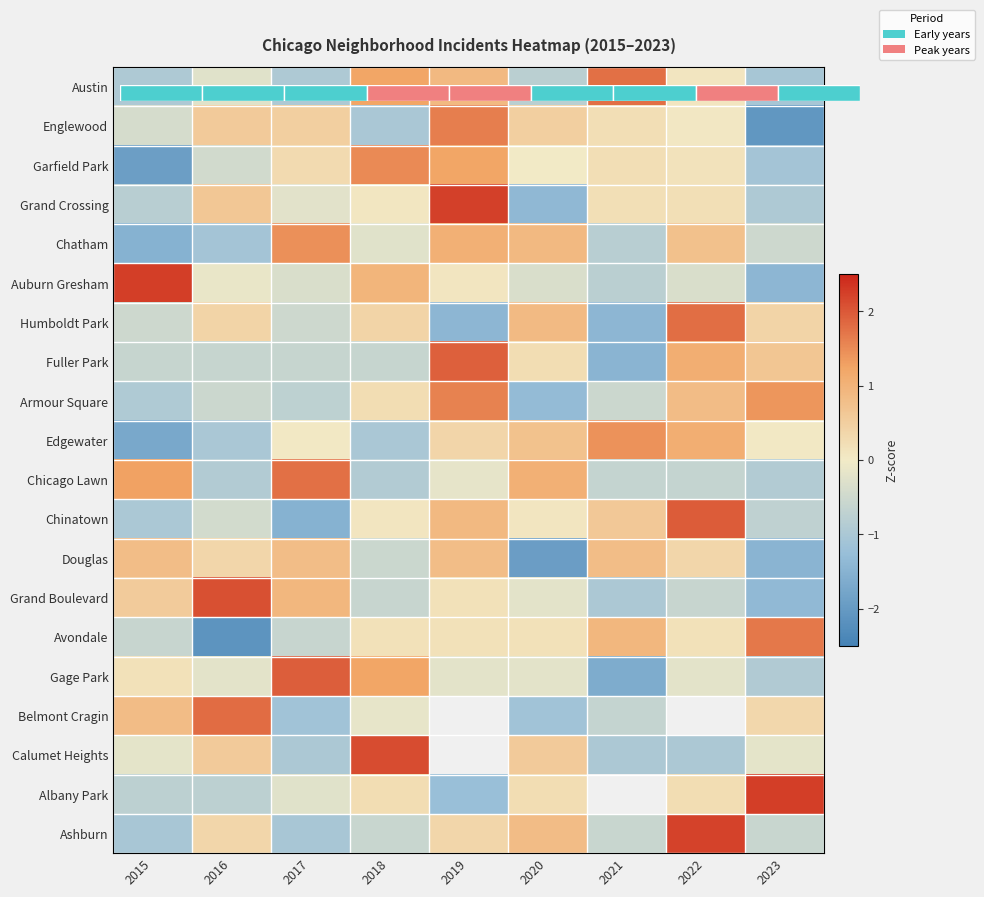

True or false: Auburn Gresham has a value of 1.4 at 2015.

False